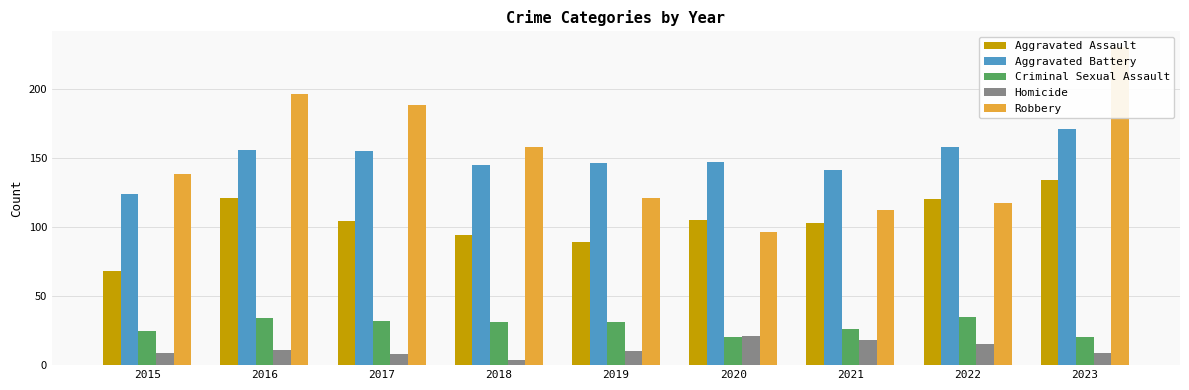

What is the difference between the second highest and second lowest values in the Robbery series?

84